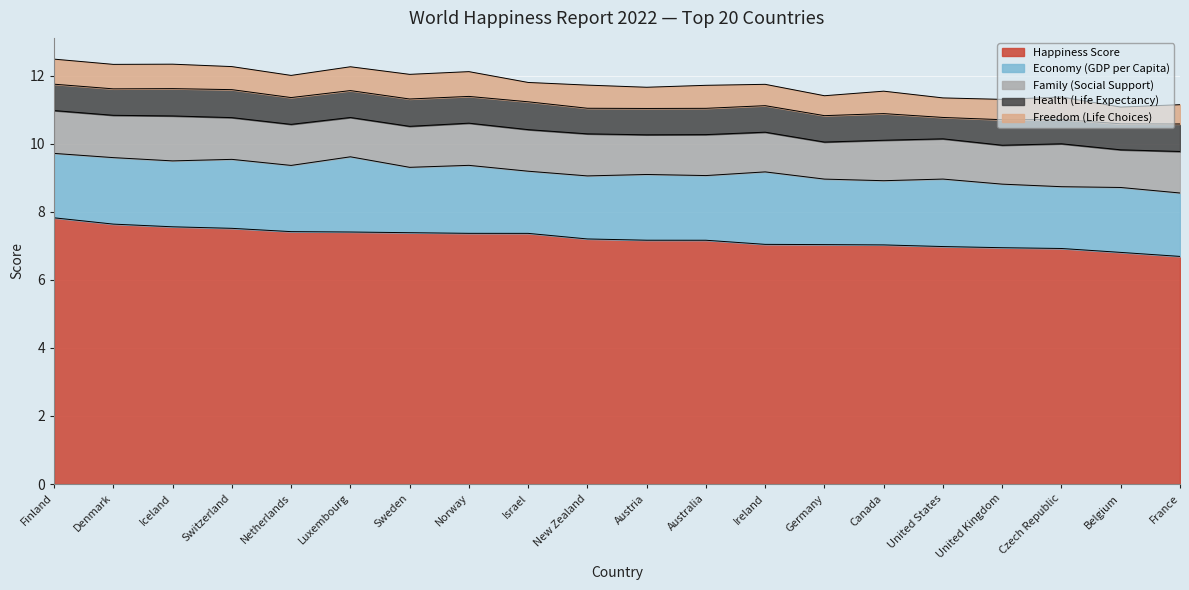

The Freedom (Life Choices) series shows 0.7 at Switzerland. True or false?

True